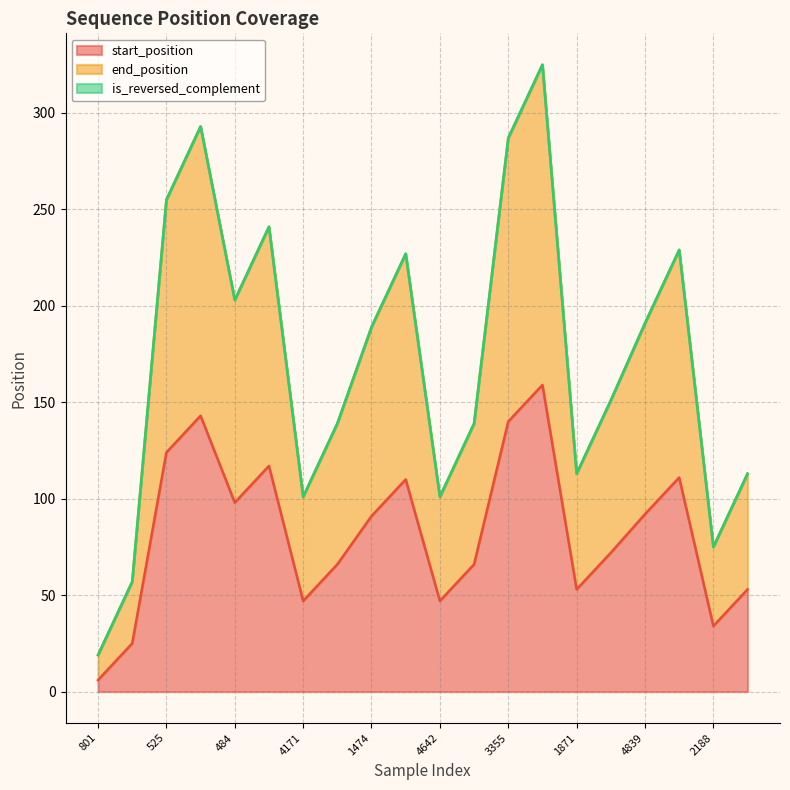

In start_position, how many points are lower than both neighbors (excluding endpoints)?

5